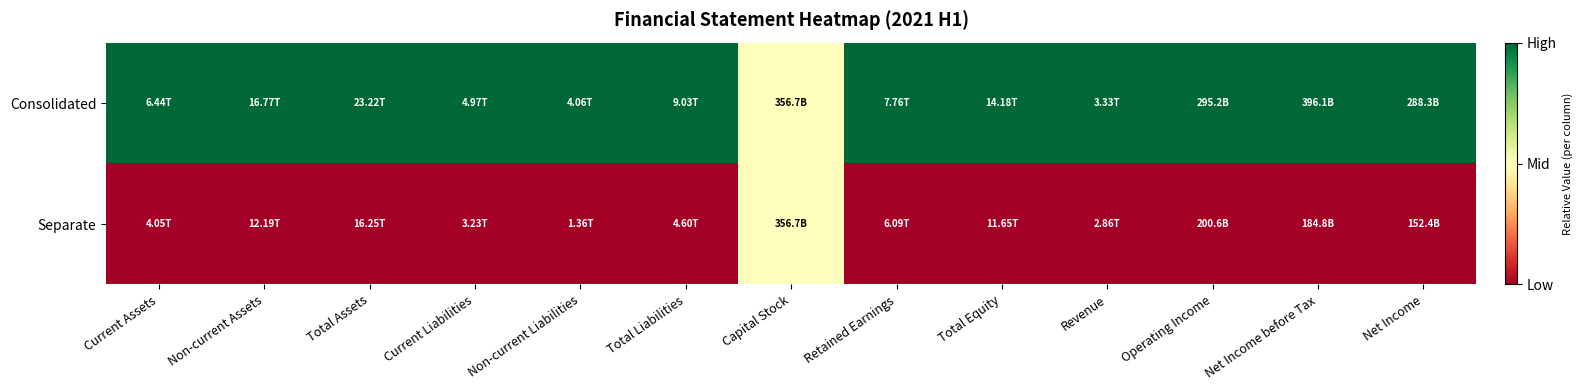

What is the spread (max minus min) of values at Revenue?

1.0